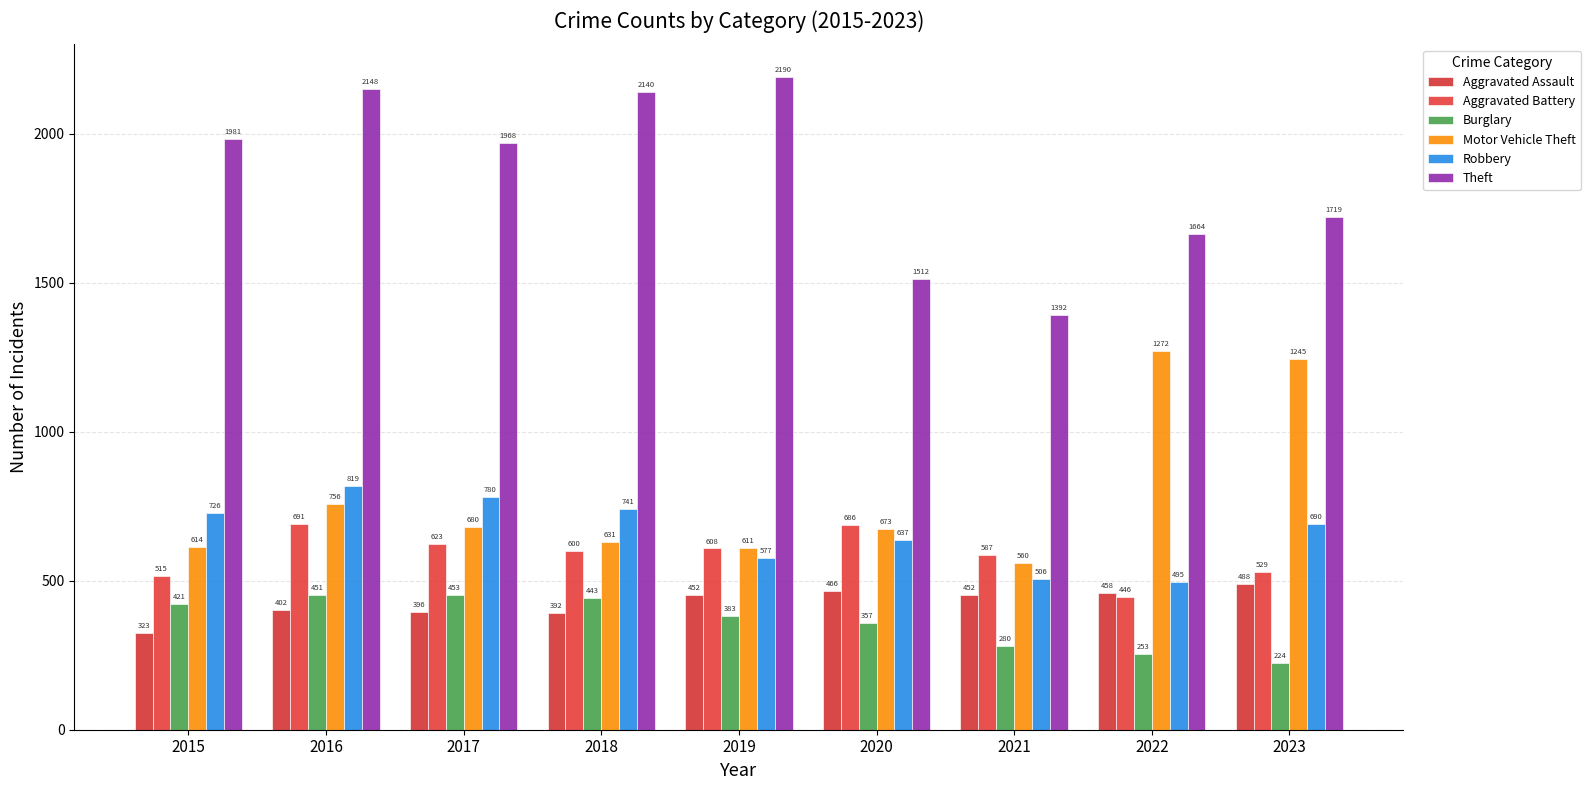

The Motor Vehicle Theft series shows 1107 at 2016. True or false?

False